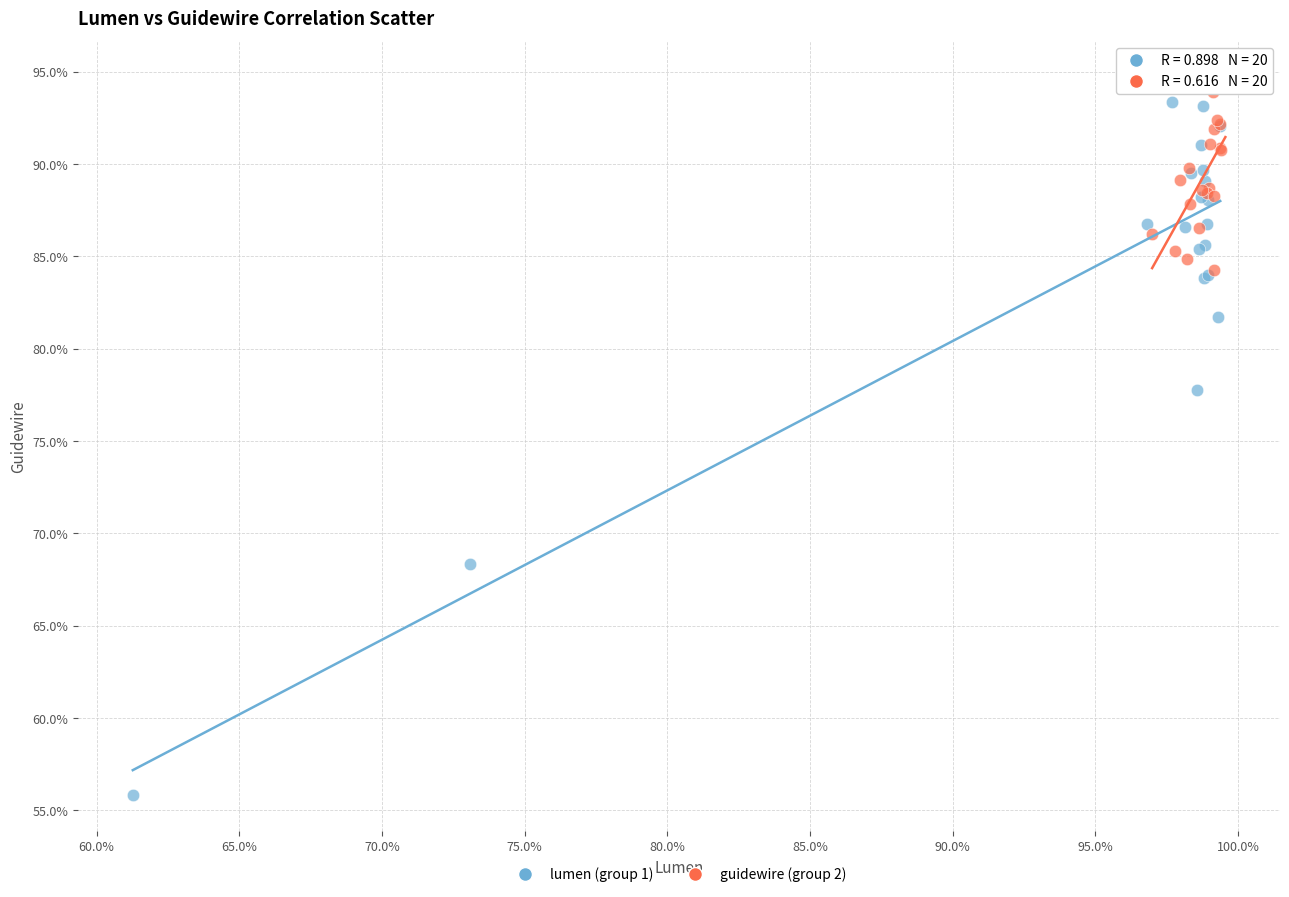

What are all the series names shown in the legend?

lumen (group 1), guidewire (group 2)